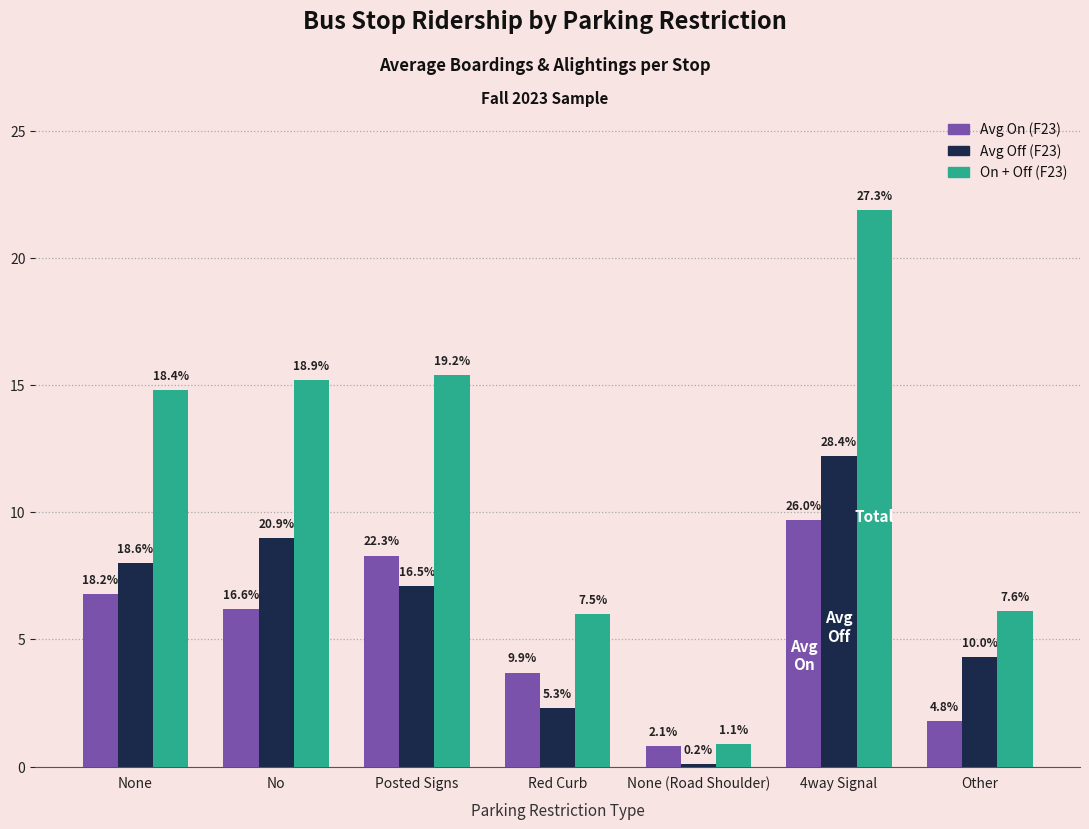

Are the bars horizontal?

No